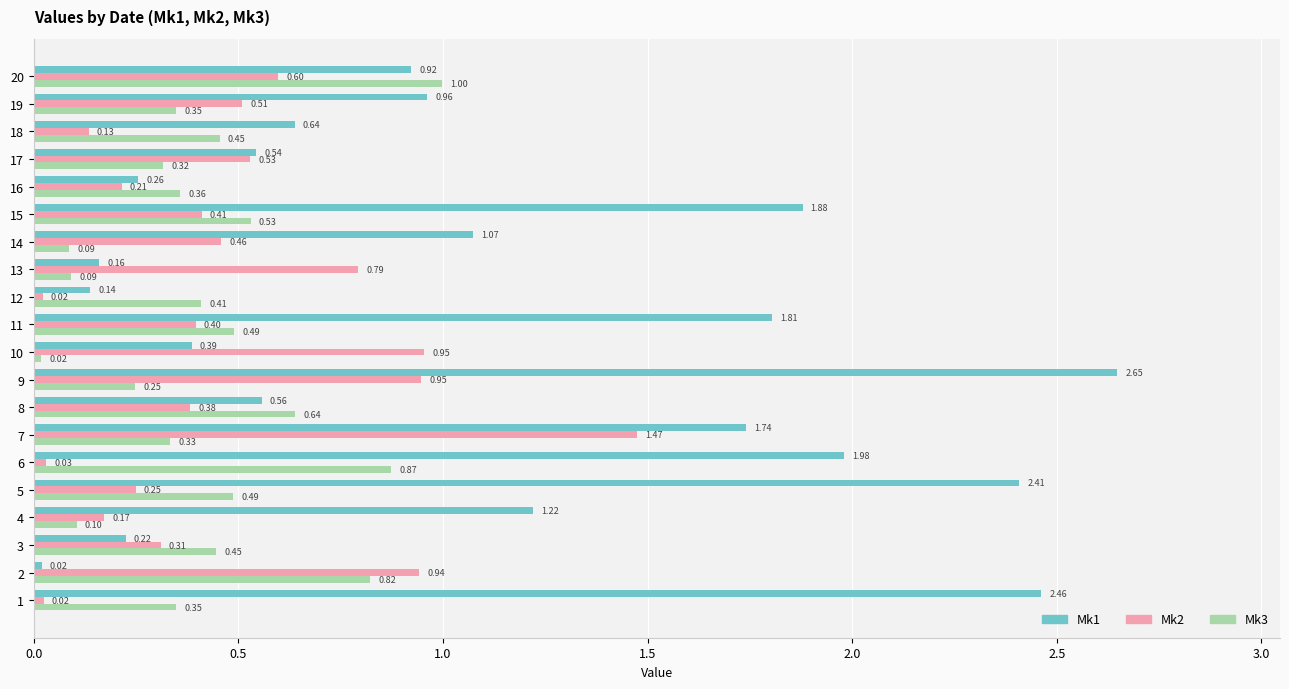

What are all the series names shown in the legend?

Mk1, Mk2, Mk3